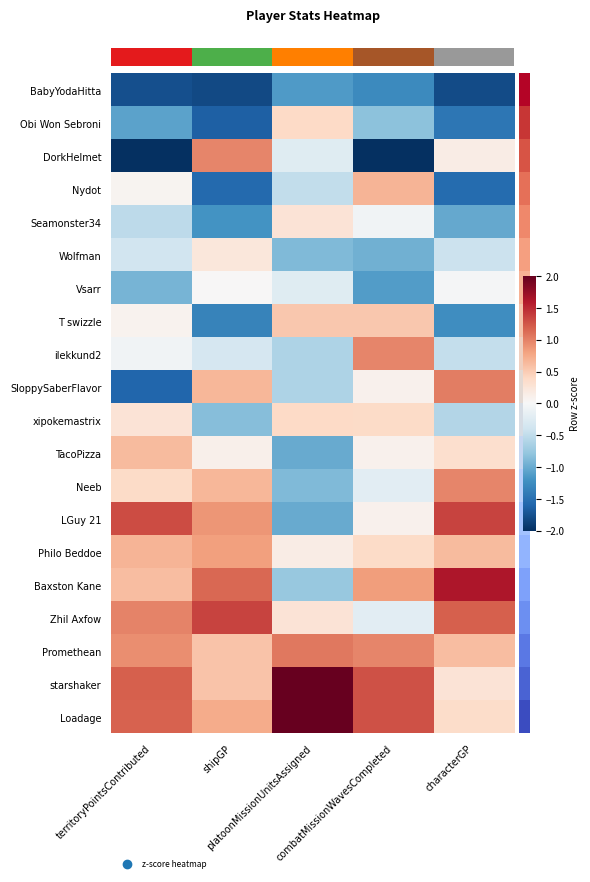

Count the number of categories in the chart.

5